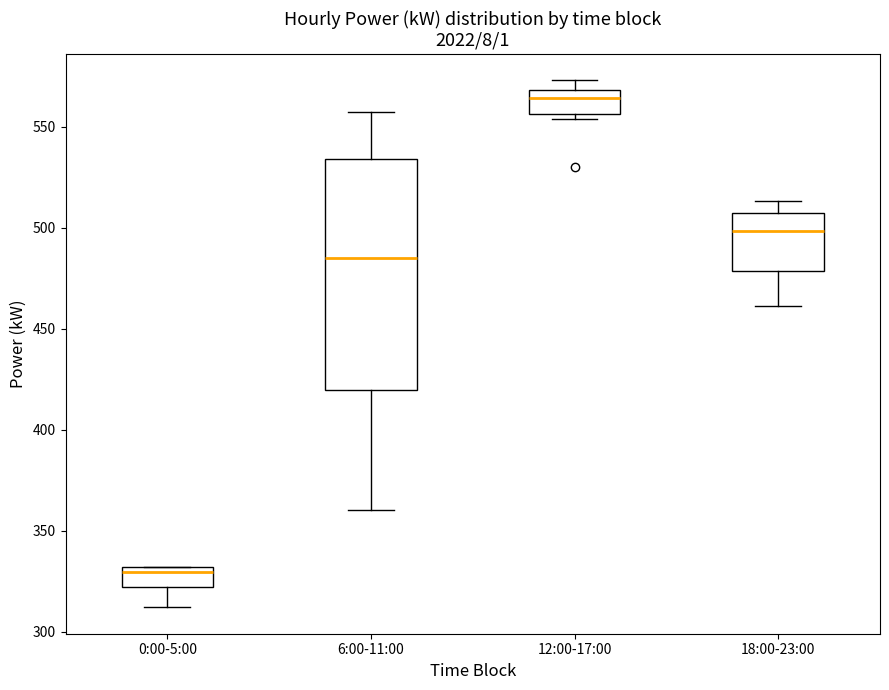

Which box is the tallest, from its lower edge to its upper edge?

6:00-11:00